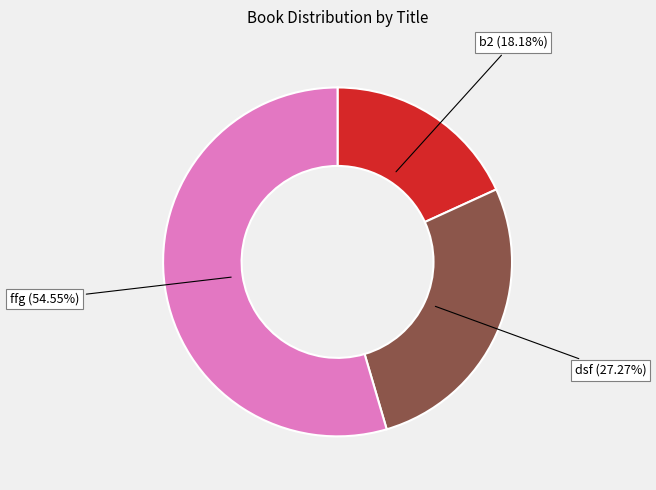

Count the number of slices in the pie.

3